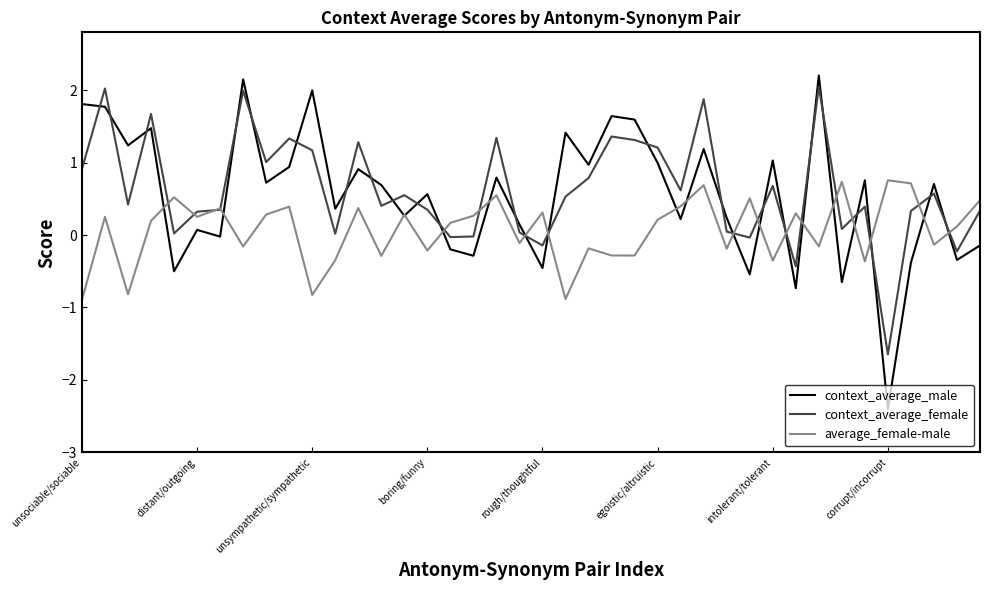

Which series has the largest range (max minus min)?

context_average_male